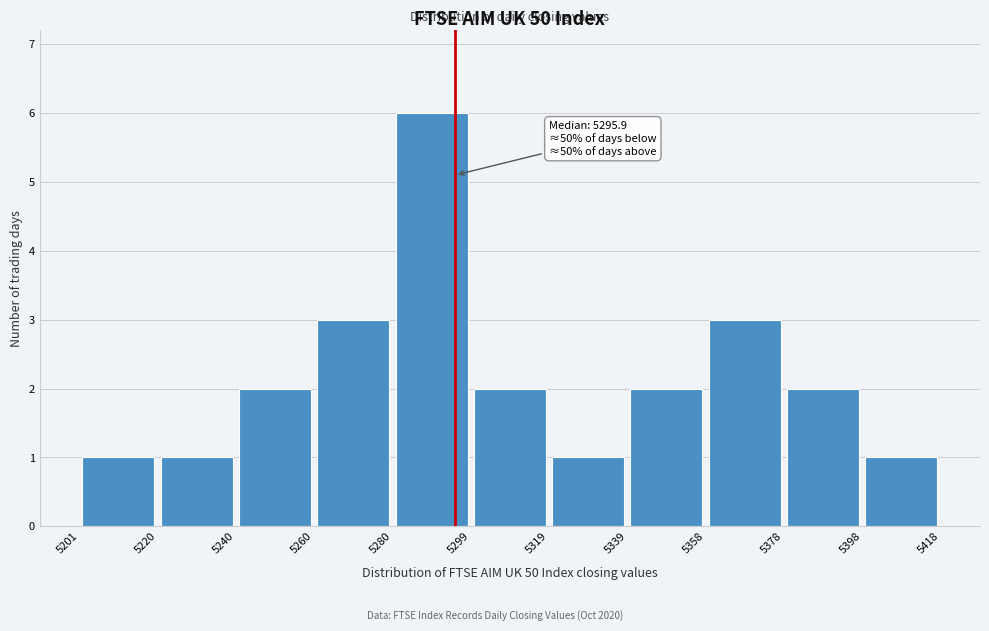

Over which range of the x-axis is the bar tallest?

5280 to 5299